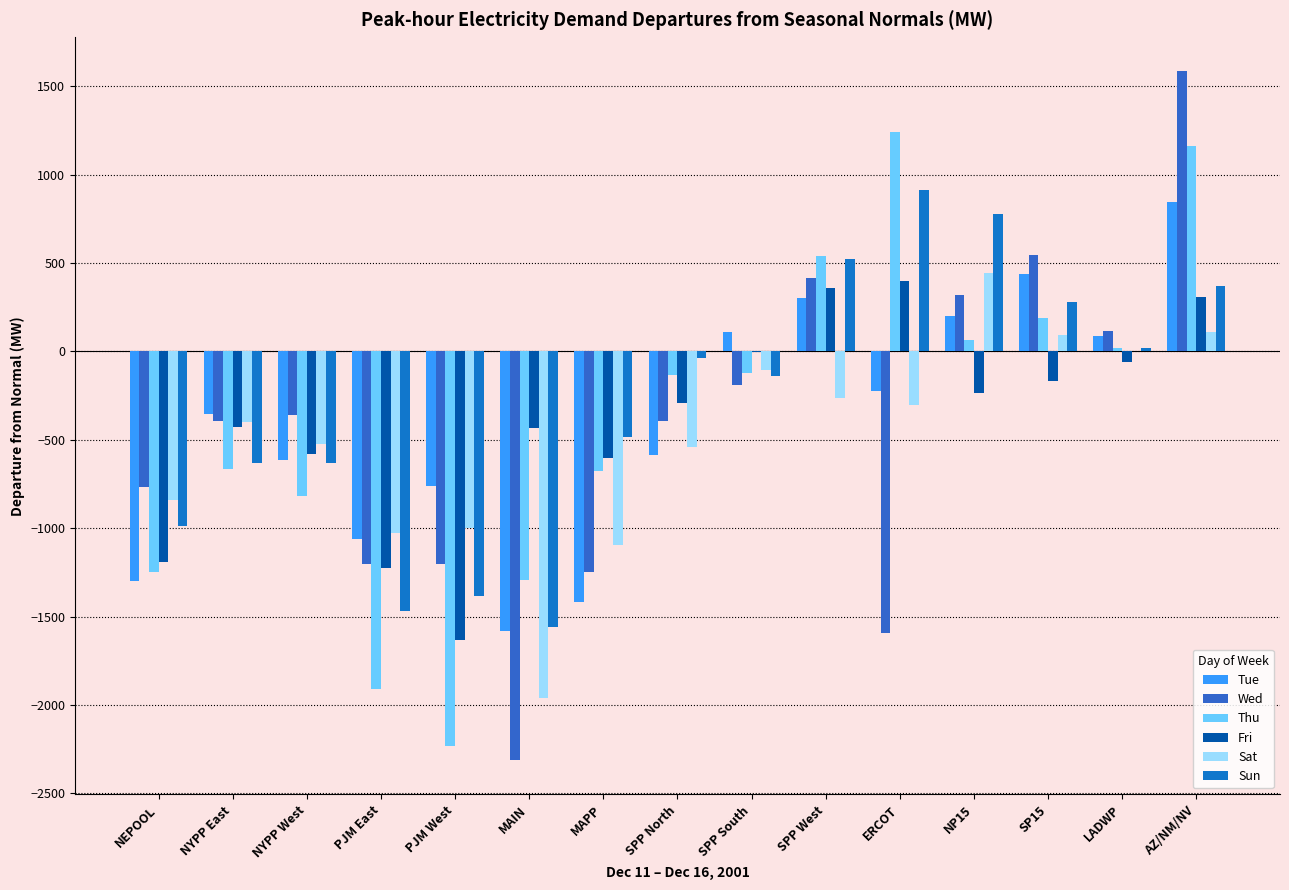

At which category is the sum across all series the highest?

AZ/NM/NV